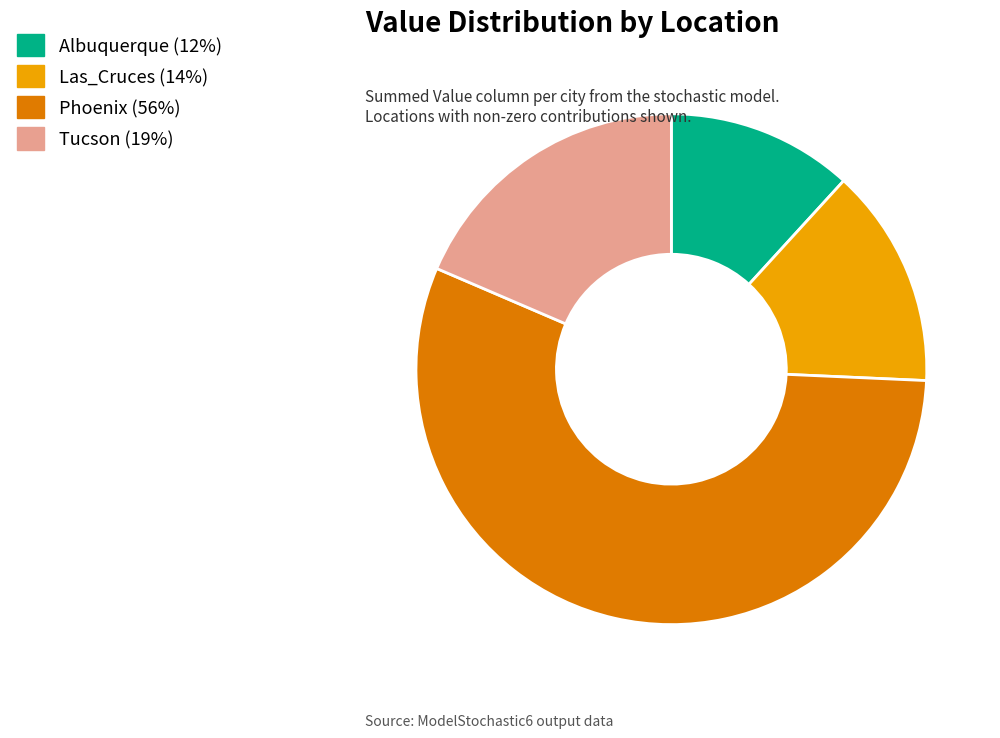

Is there any slice that represents more than half of the pie?

Yes